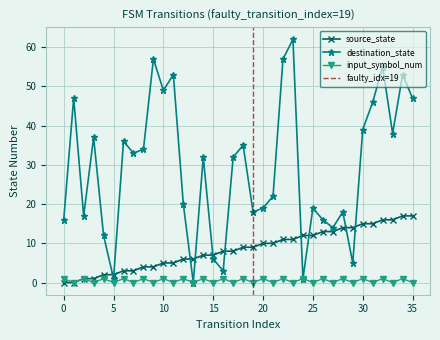

What is the value of the destination_state point at the 21st from the left?

19